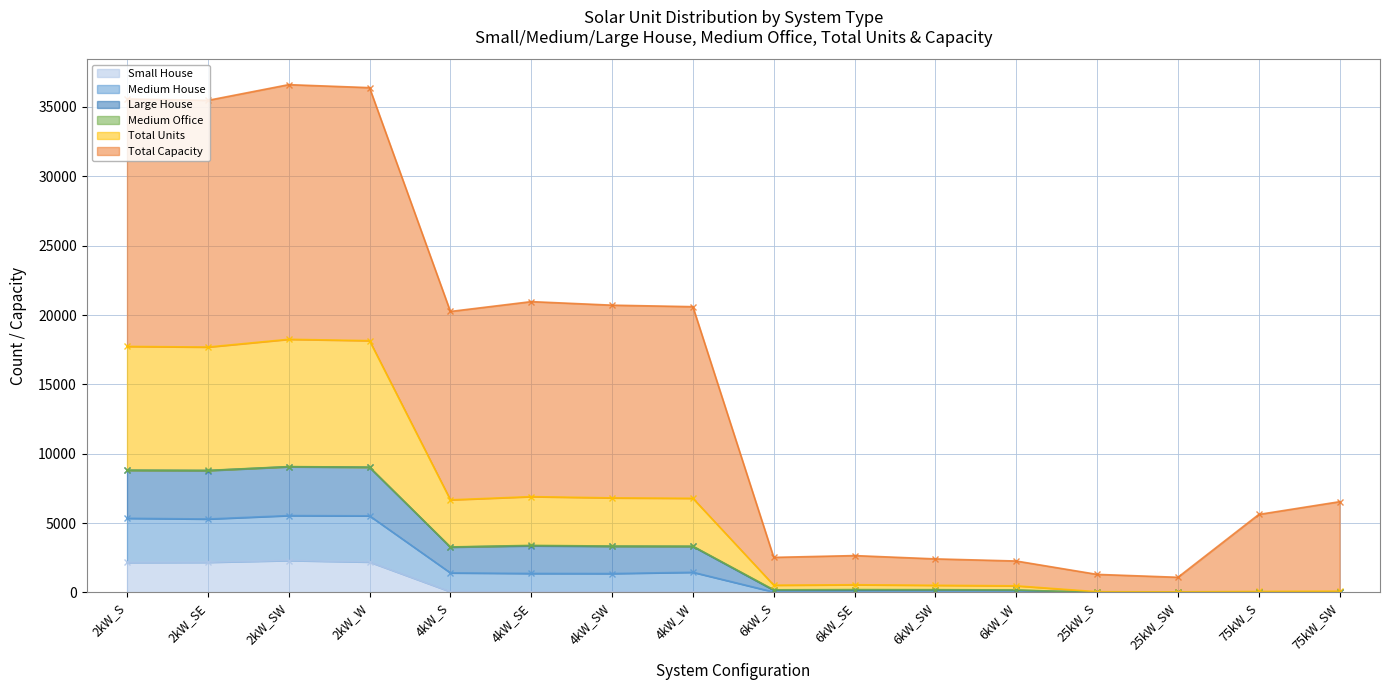

The Large House series shows 35579 at 2kW_S. True or false?

True